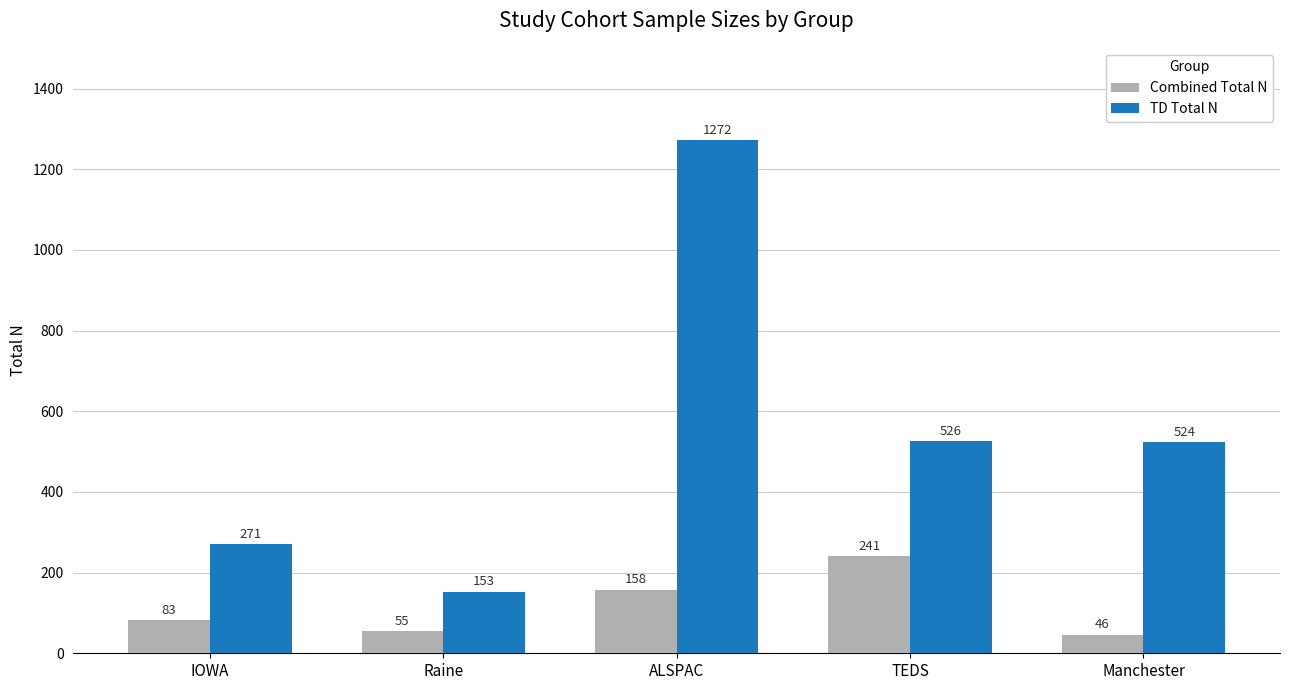

What is the label of the 4th bar from the right?

Raine